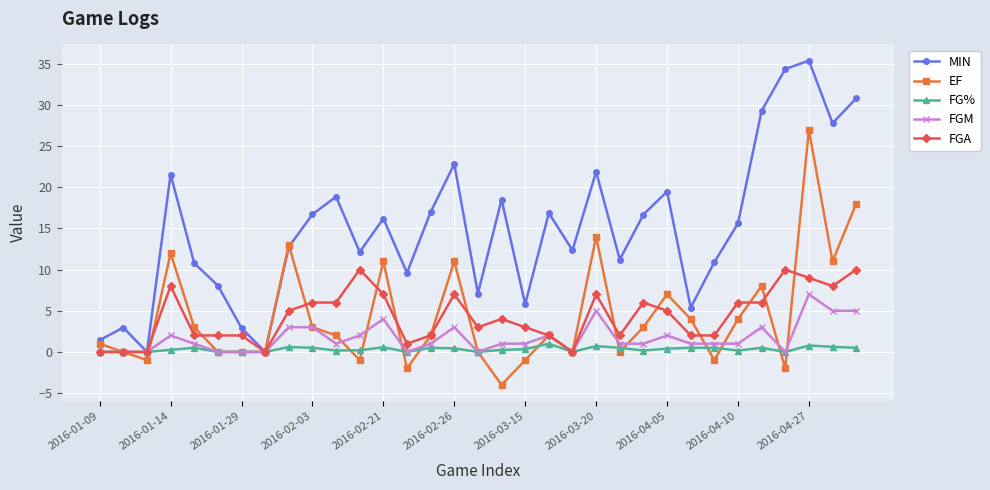

What is the value of the FGA point at the 17th from the left?

3.0